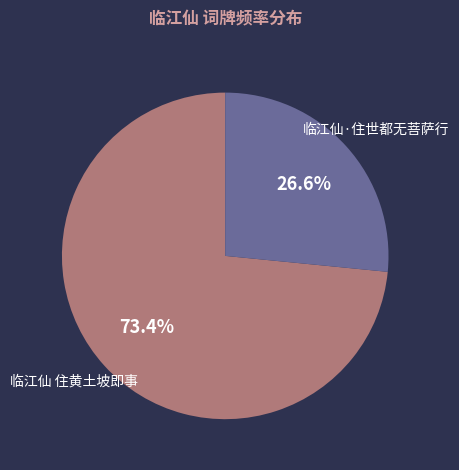

Approximately how many times larger is the value at 临江仙 住黄土坡即事 compared to 临江仙·住世都无菩萨行?

2.8